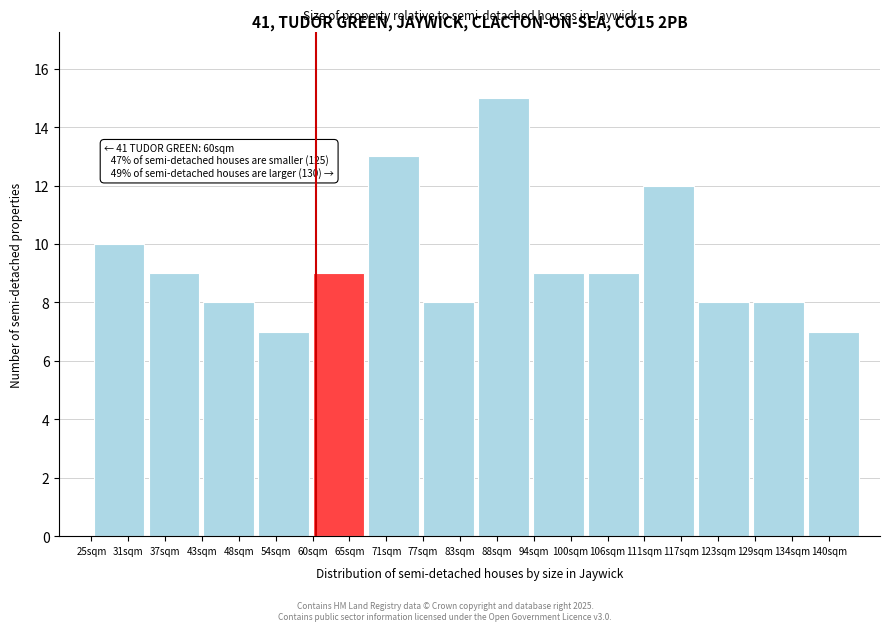

Which range on the x-axis has the tallest bar?

85 to 94